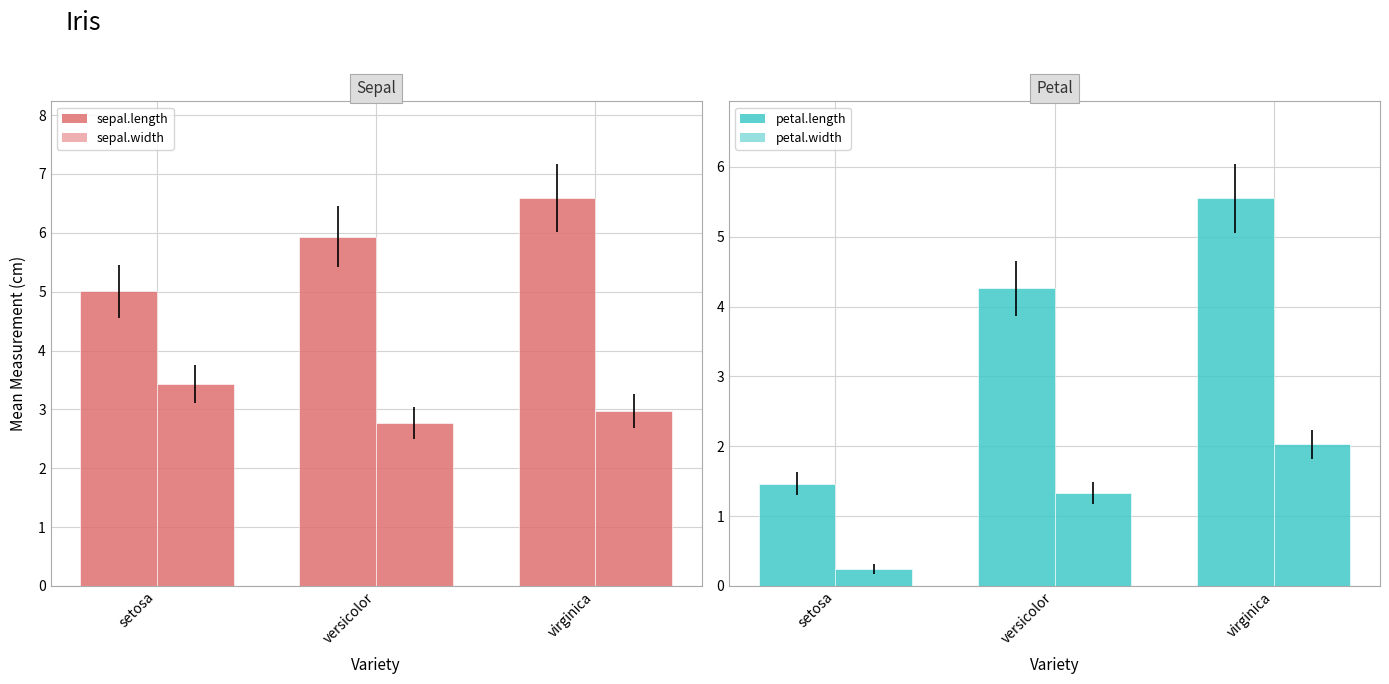

Where is sepal.length nearest to the value 5?

setosa